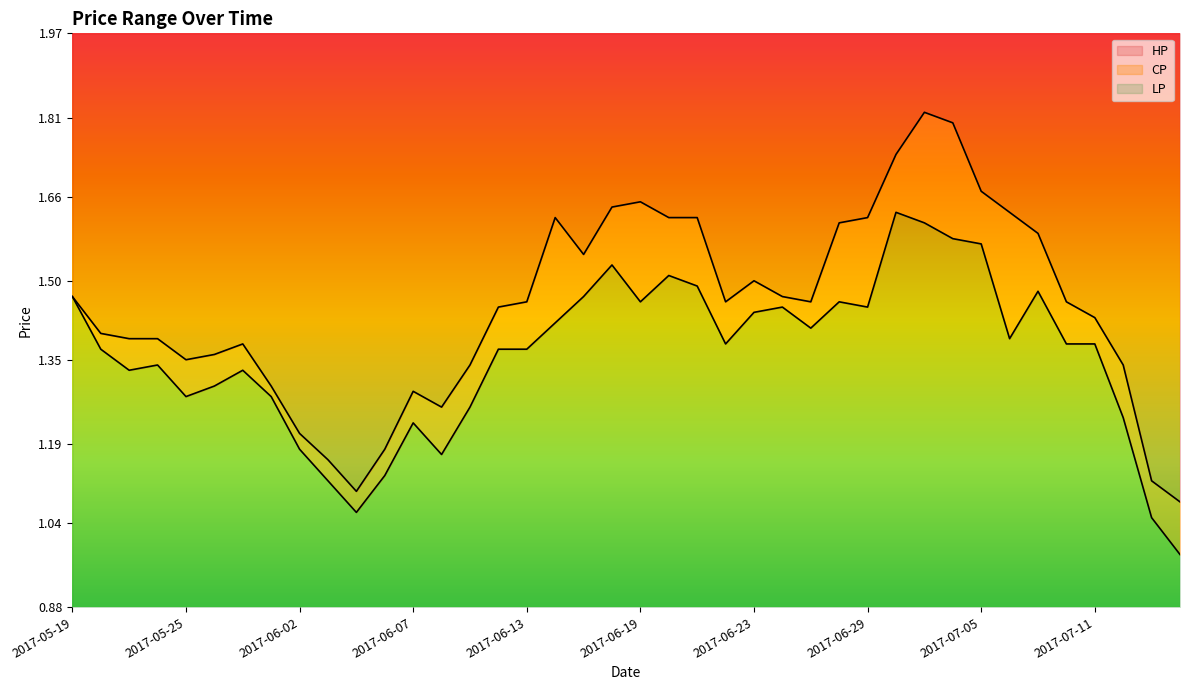

True or false: HP and LP cross at least once.

False